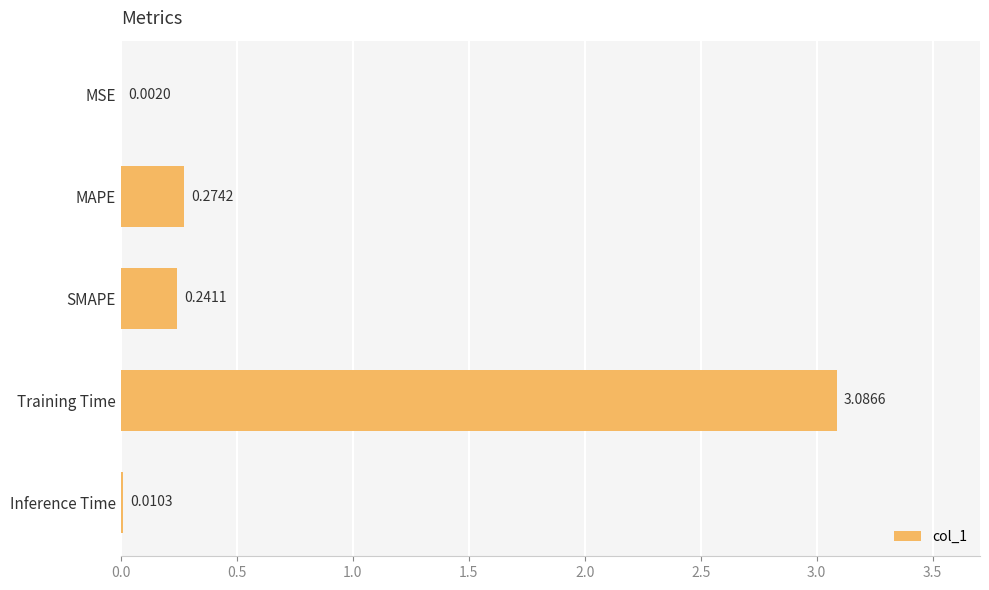

Where is the data nearest to the value 1?

MAPE